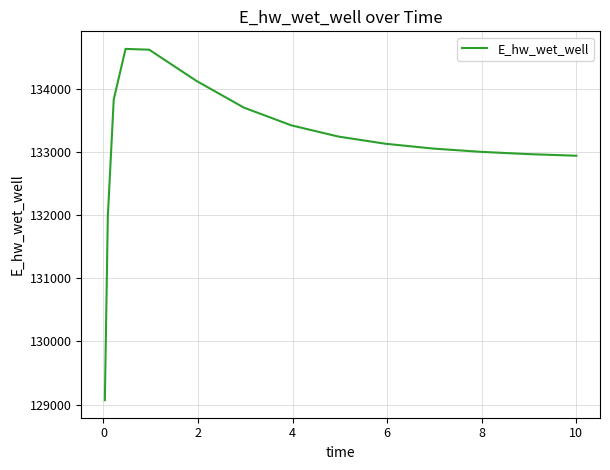

What is the difference between the maximum and minimum values?

5557.8